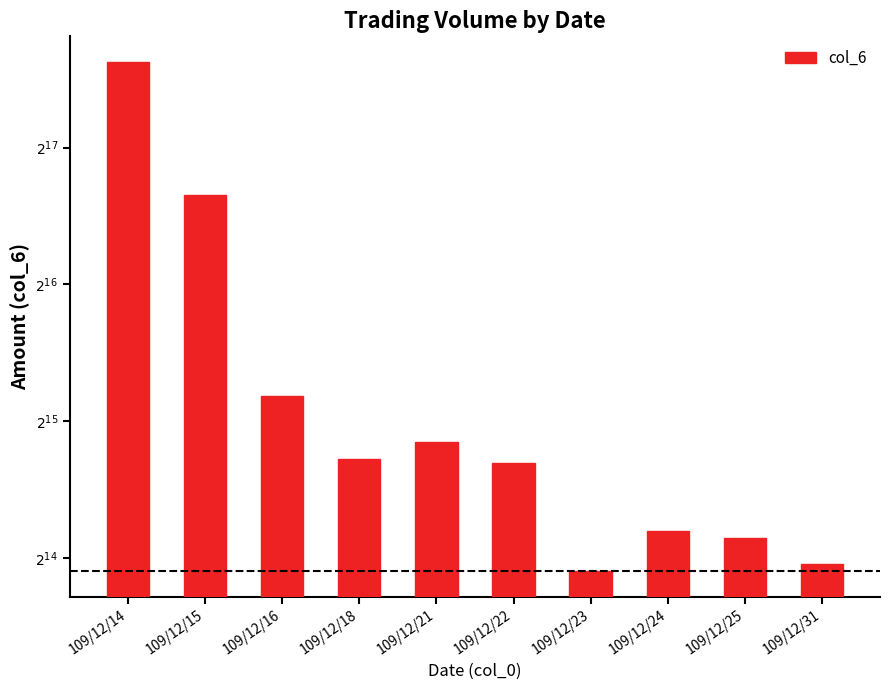

How many data points does each series have?

10